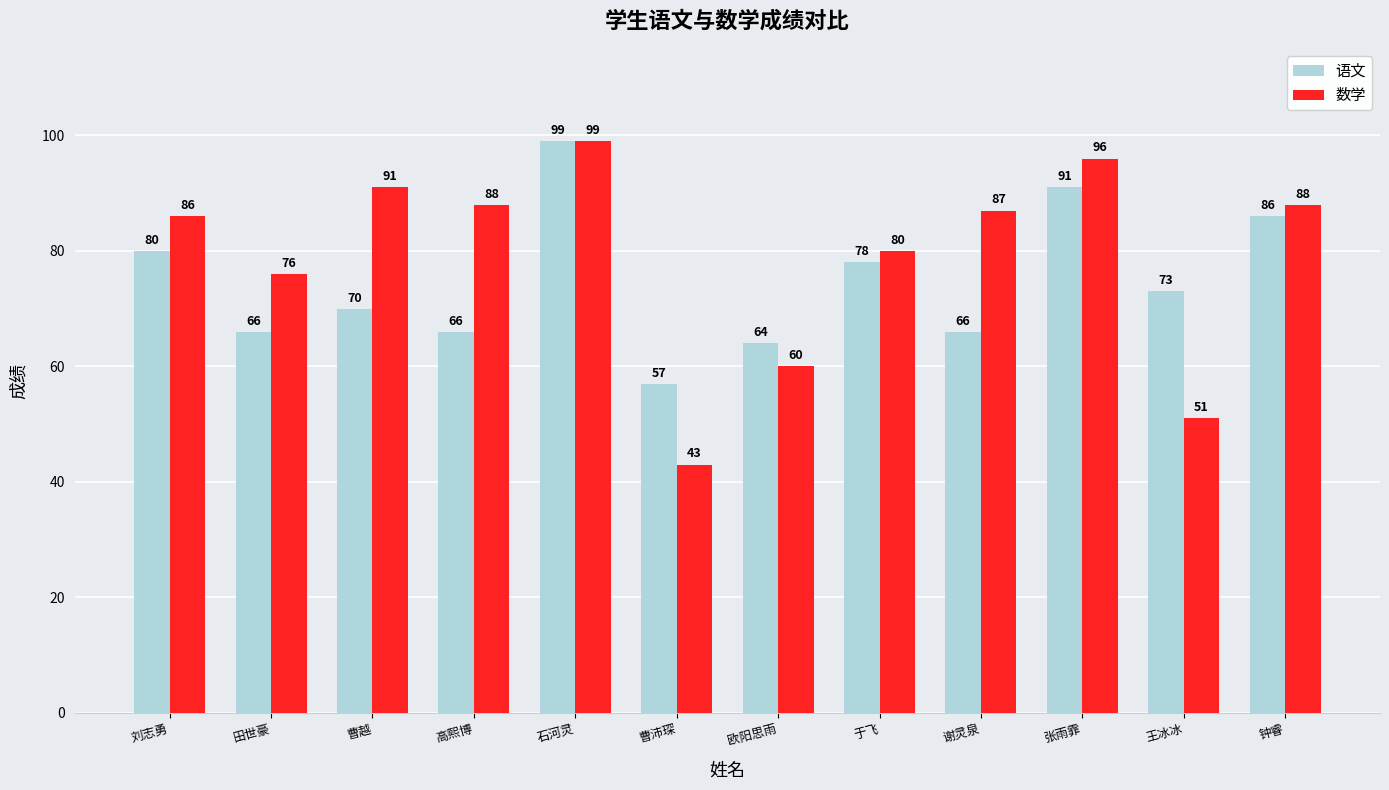

What is the difference between the maximum and minimum values in the 语文 series?

42